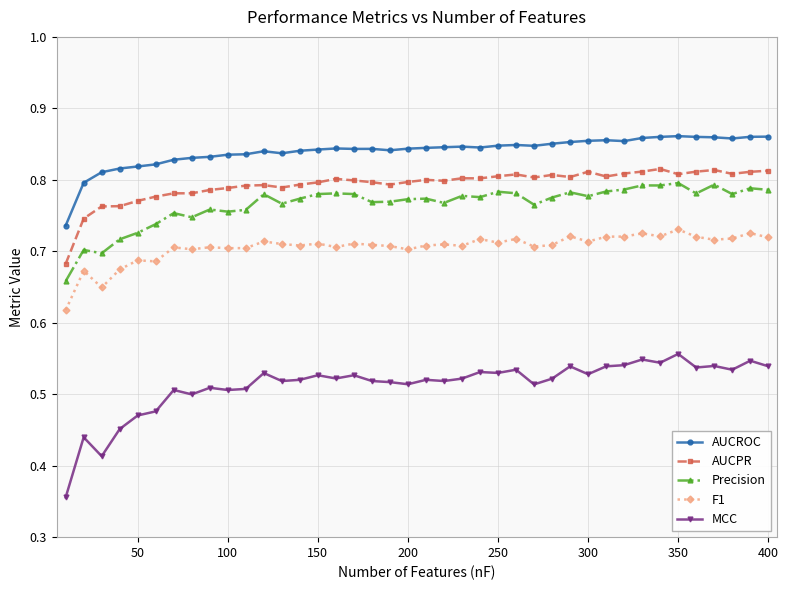

True or false: AUCROC has more than 1 points higher than both neighbors.

True